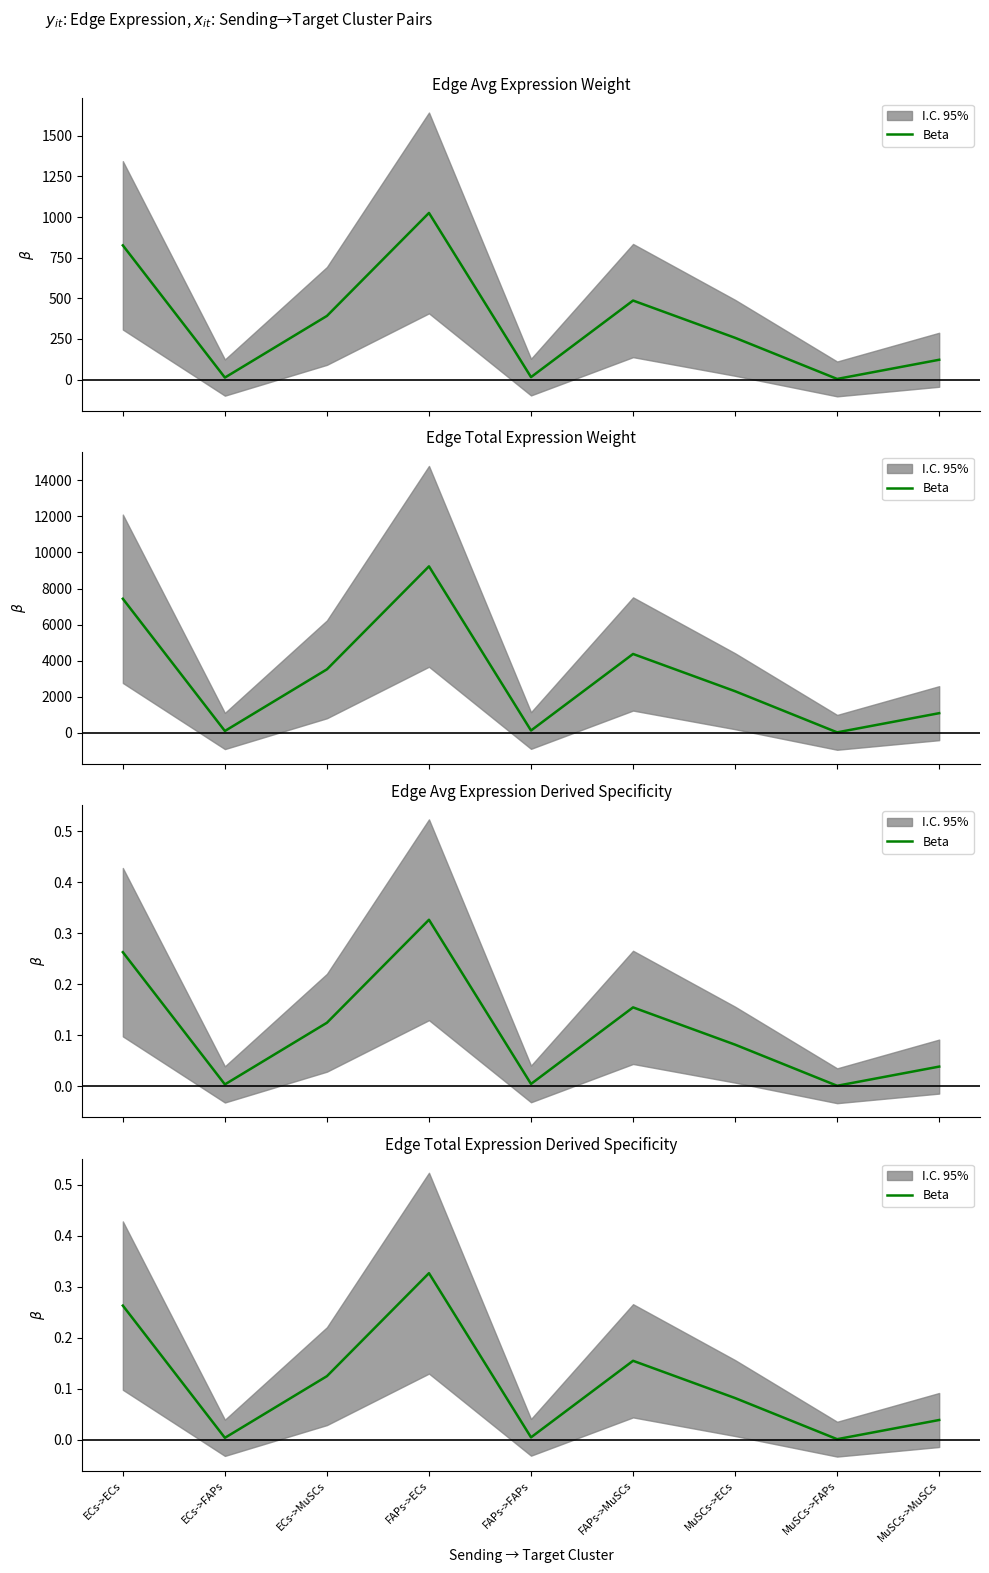

Which label corresponds to the largest value in the chart?

FAPs->ECs